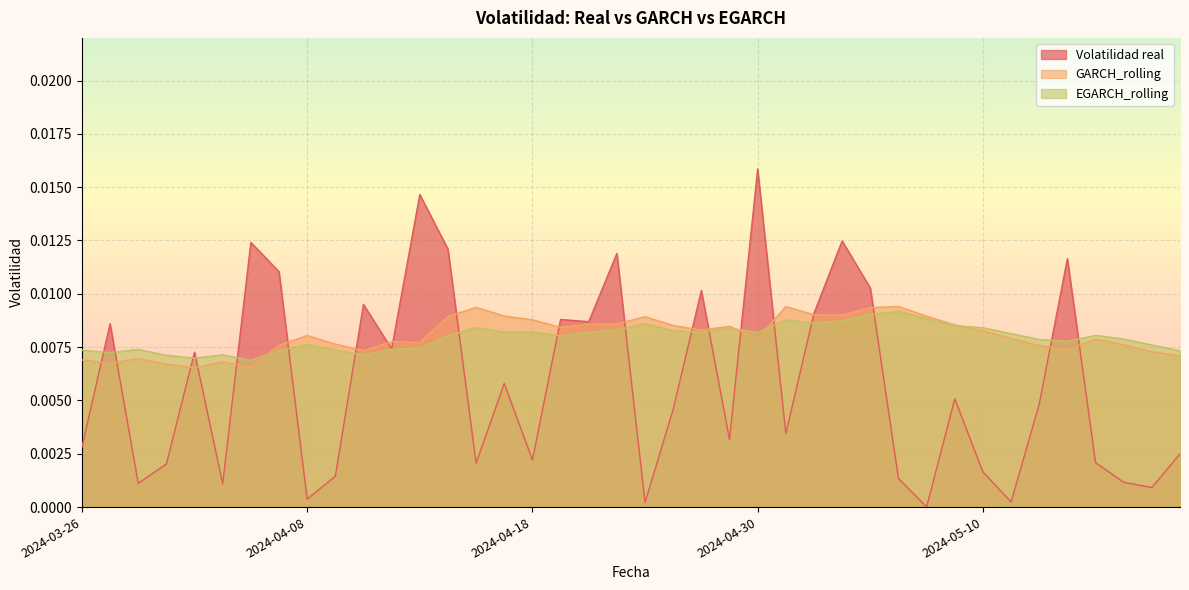

Which has a higher value, 2024-03-28 or 2024-03-27?

2024-03-27